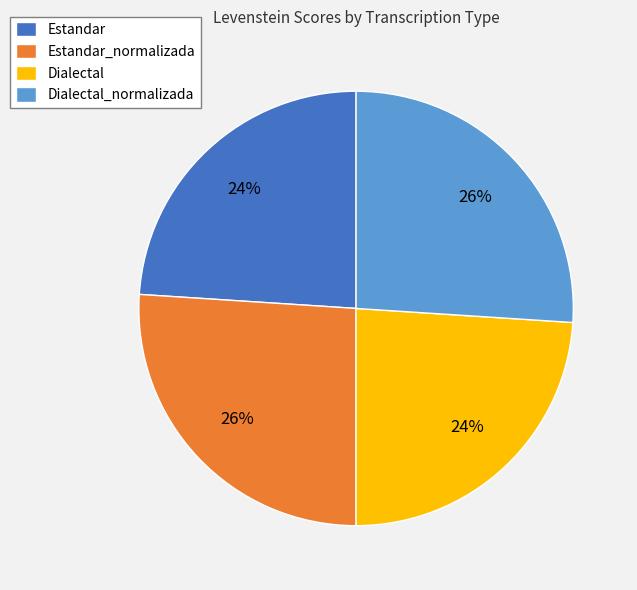

How many segments does this pie chart have?

4